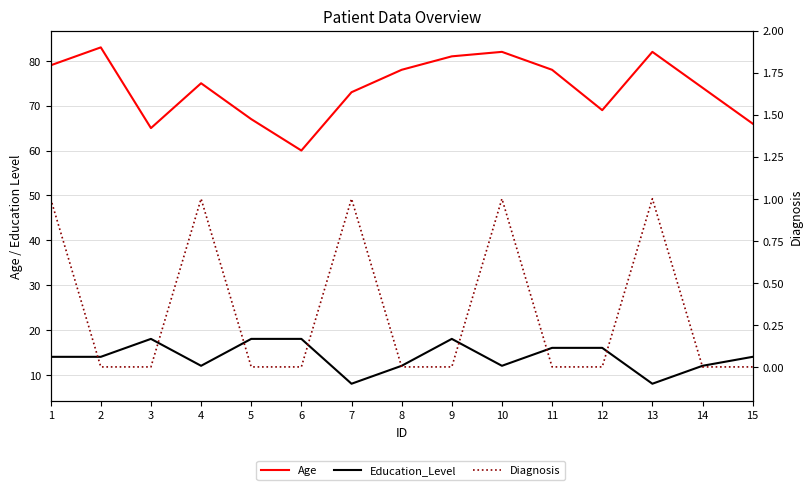

At which category is the sum across all series the highest?

9